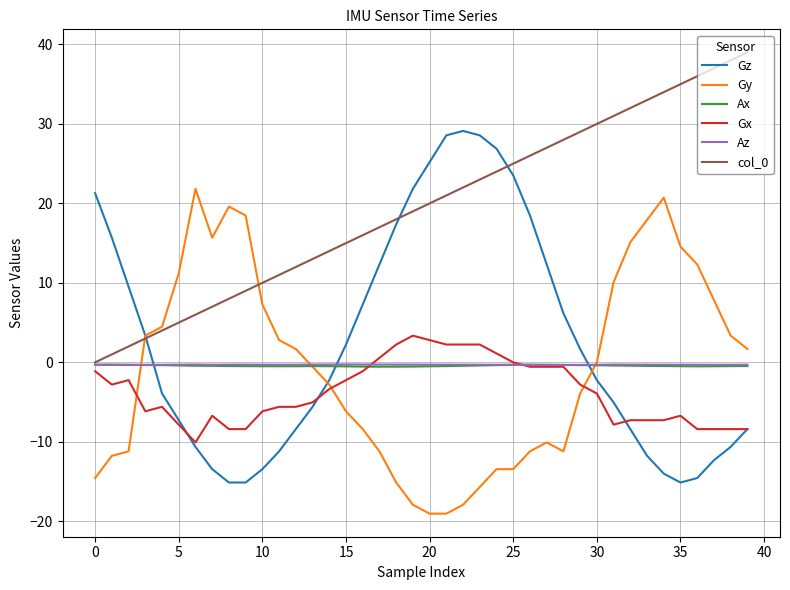

How many distinct data groups are displayed?

6